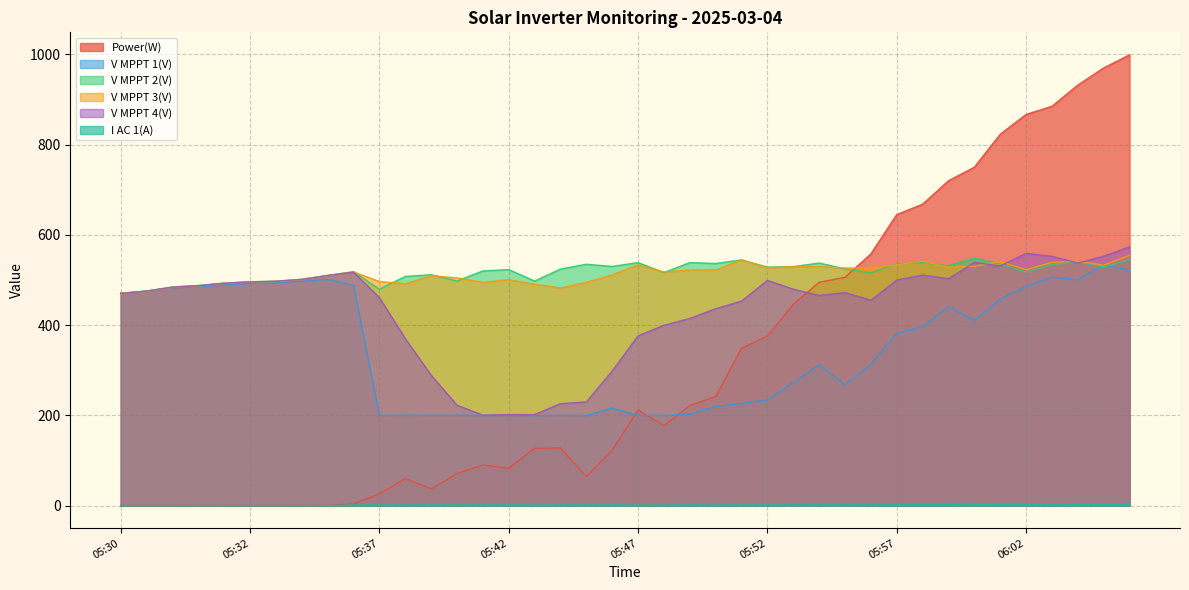

At which label does Power(W) first exceed 177?

05:47